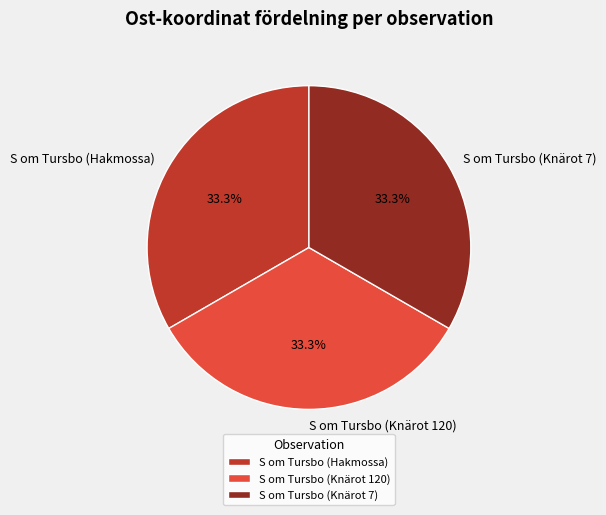

What percentage is NOT represented by S om Tursbo (Hakmossa)?

66.7%